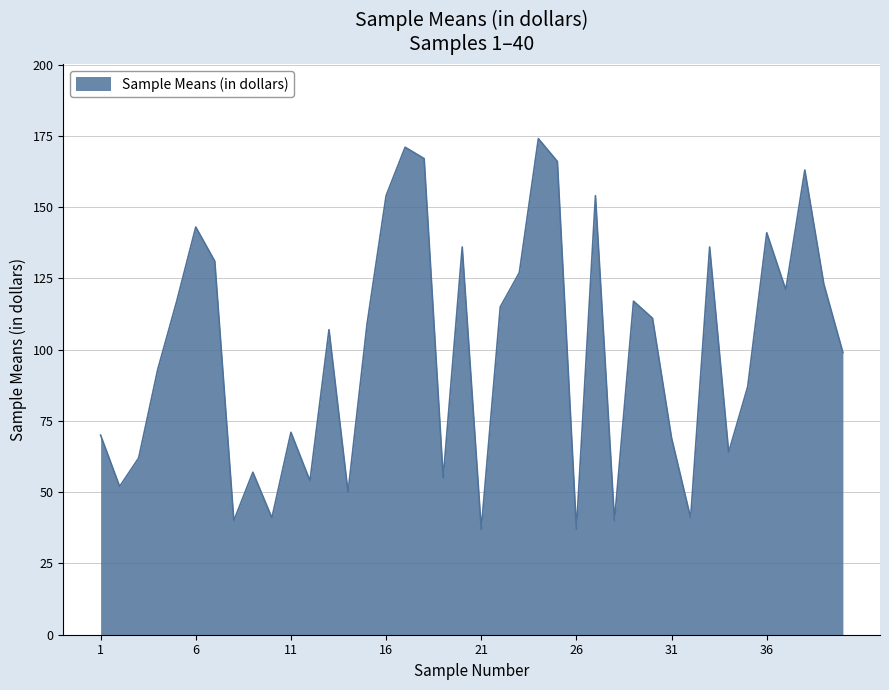

What is the difference between the maximum and minimum values?

137